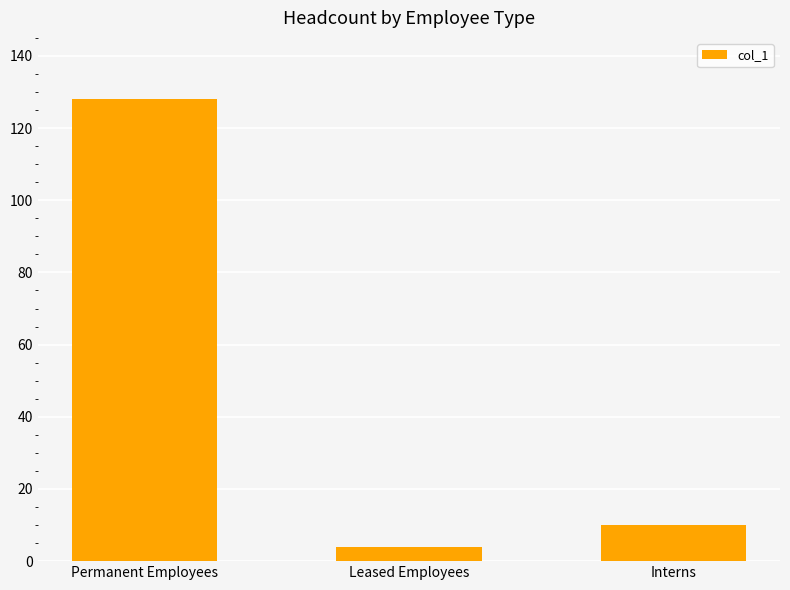

Is it true that the value at Leased Employees is 4?

True